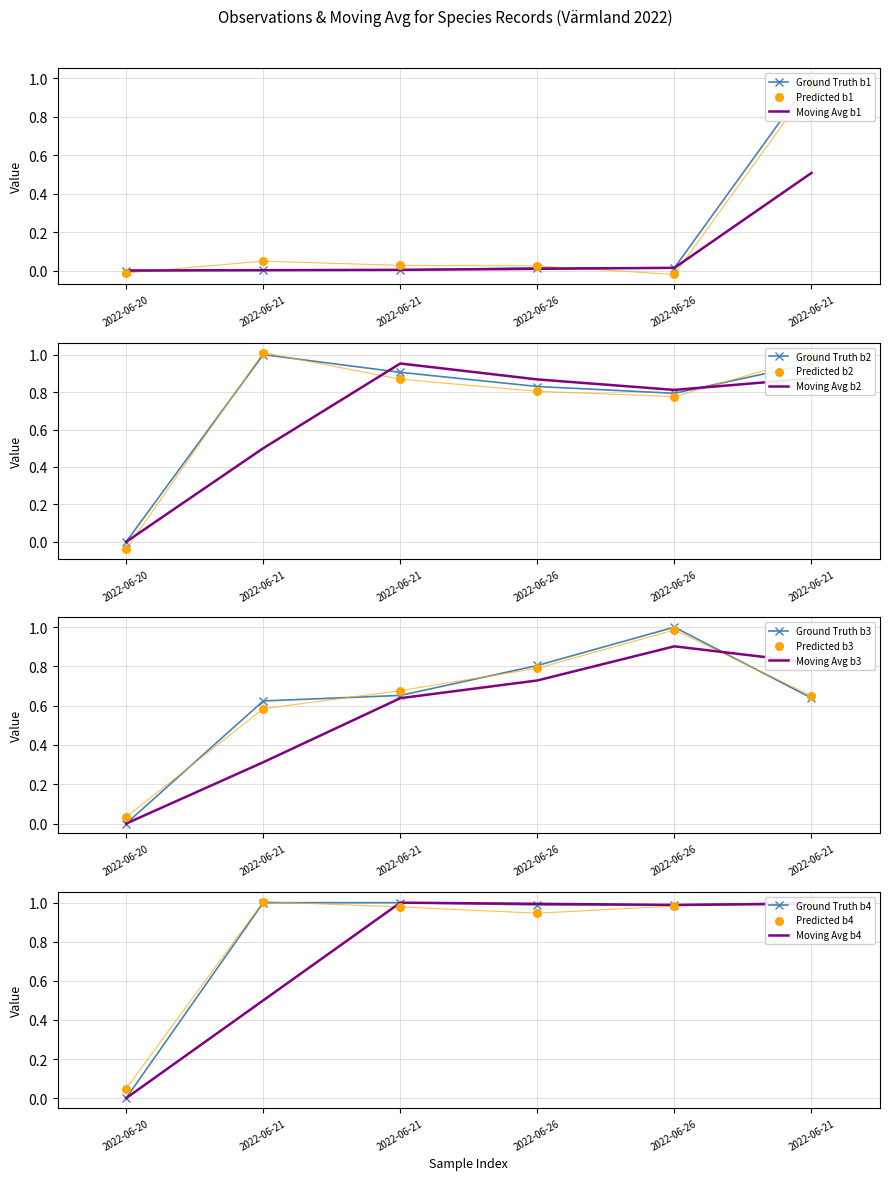

What is the total value across all series at 2022-06-21?

3.6